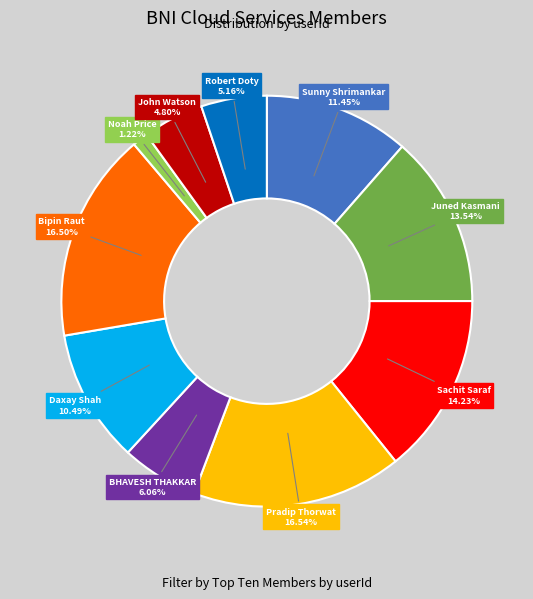

To the nearest percent, what is the combined percentage of Noah Price and Daxay Shah?

12%